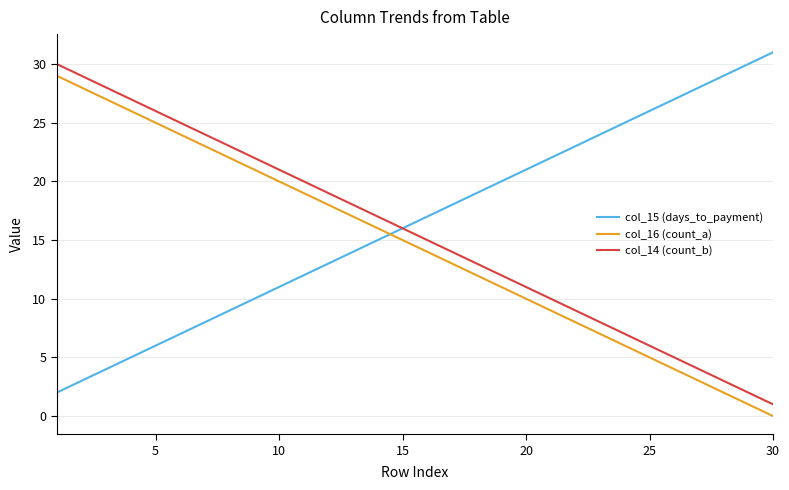

True or false: col_16 (count_a) and col_14 (count_b) cross at least once.

False